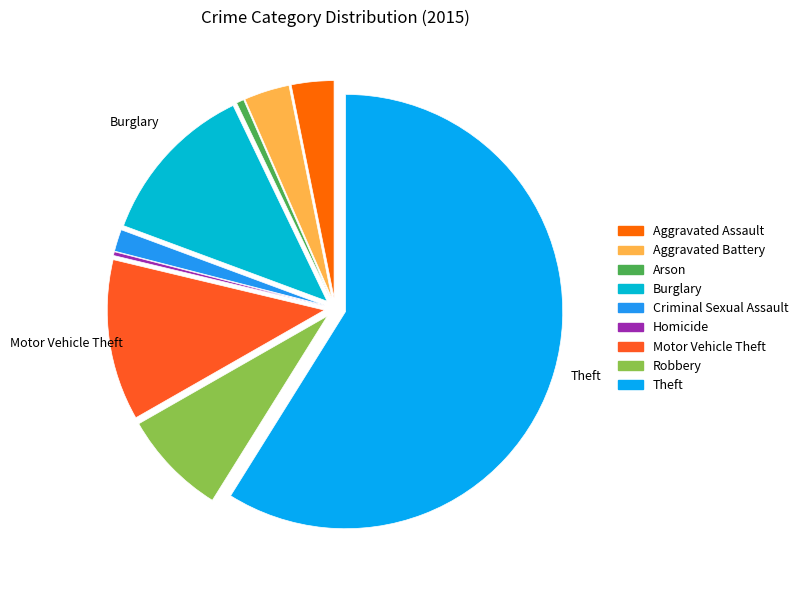

Is it true that Arson is 11% of the pie?

False